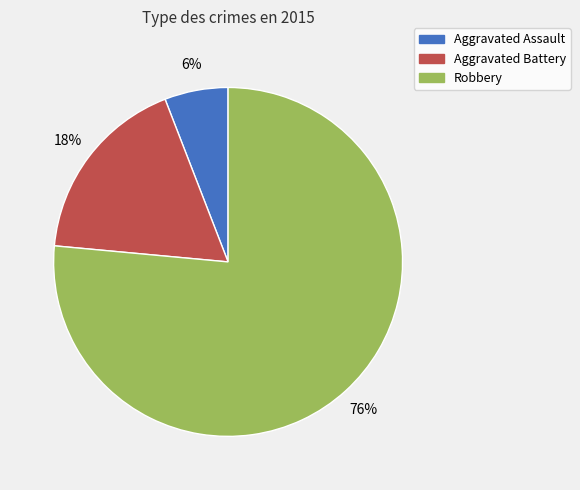

Do Aggravated Assault and Robbery together represent more than half of the pie?

Yes